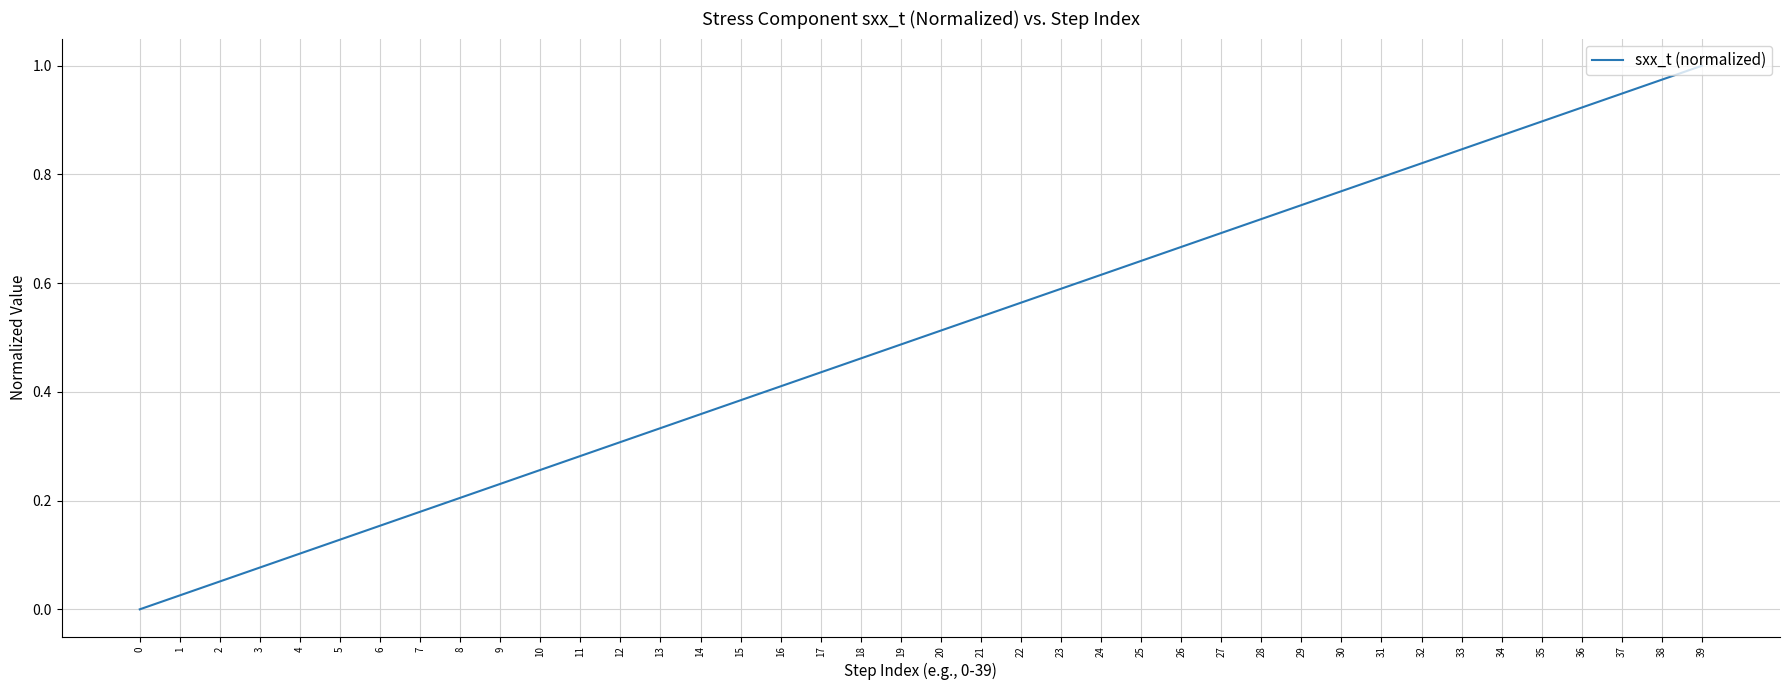

Between 7 and 27, which is larger?

27